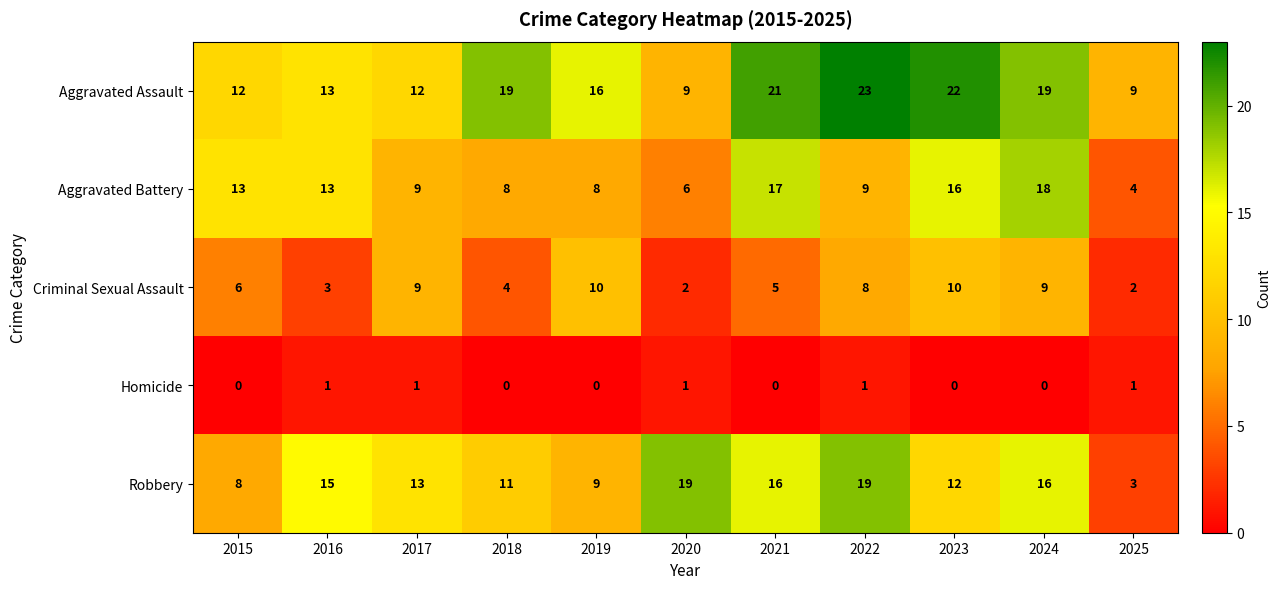

What is the difference between the Aggravated Assault values at 2023 and 2020?

13